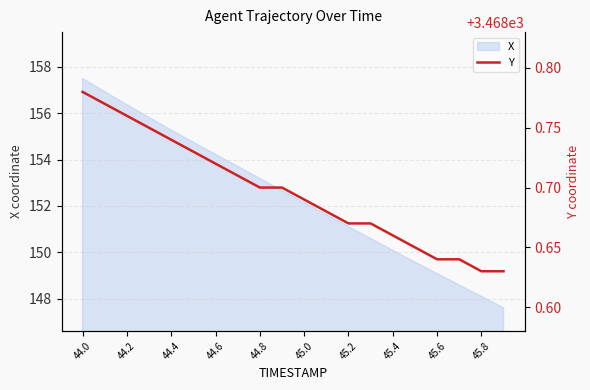

Is it true that X equals 151.1 at 45.2?

True